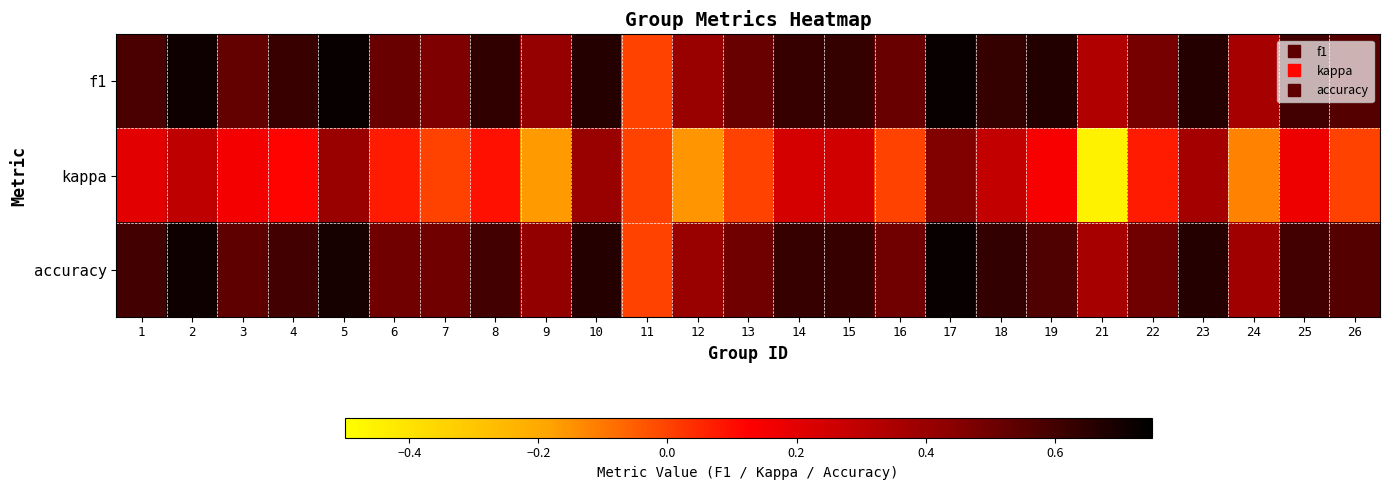

What is the smallest value displayed?

-0.5